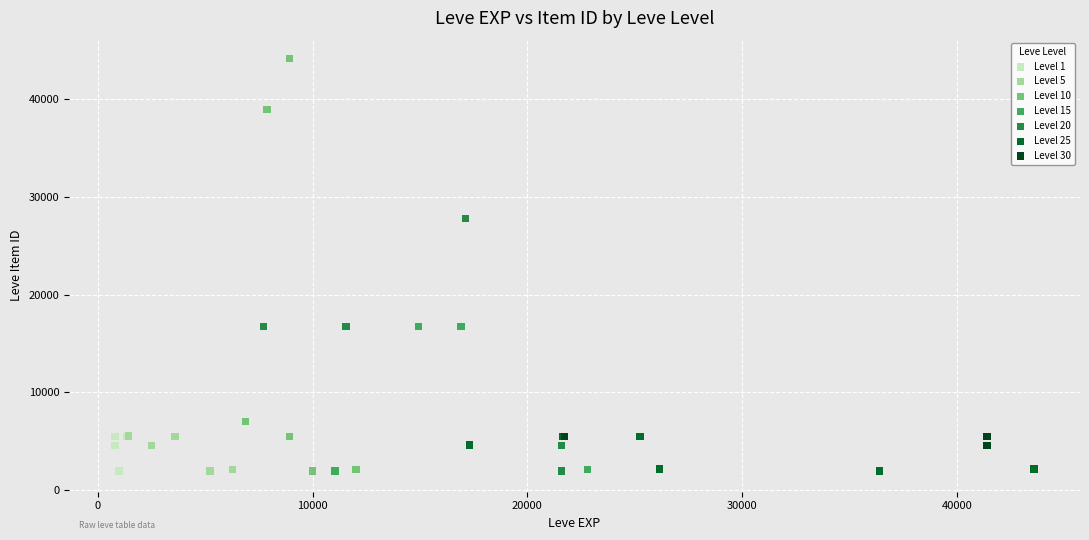

Which series reaches the maximum Y coordinate?

Level 10